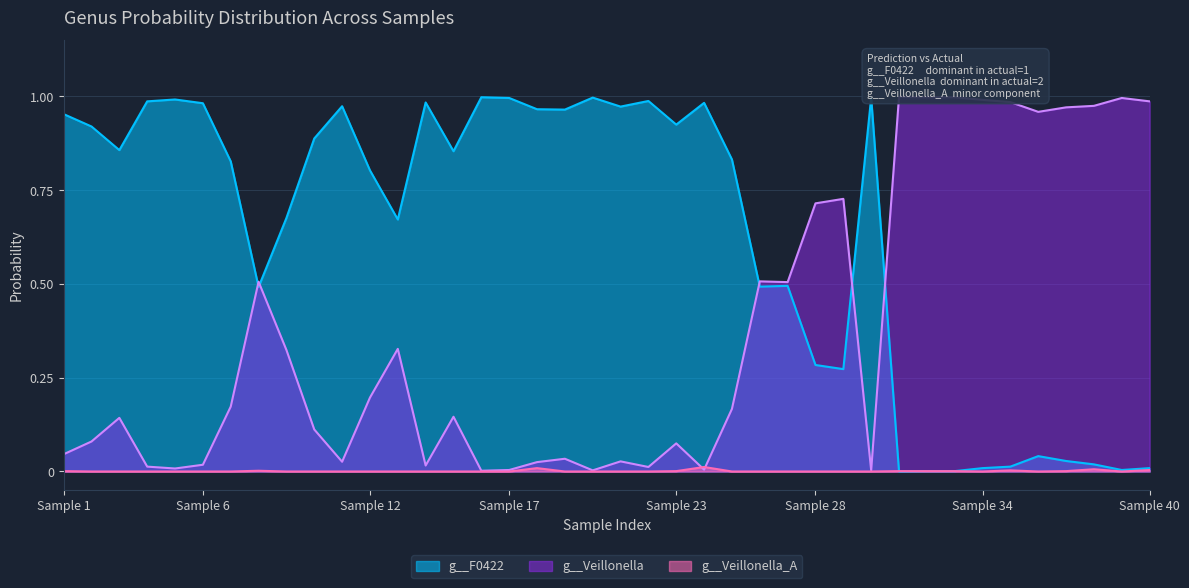

What is the highest value of the g__Veillonella series?

1.0